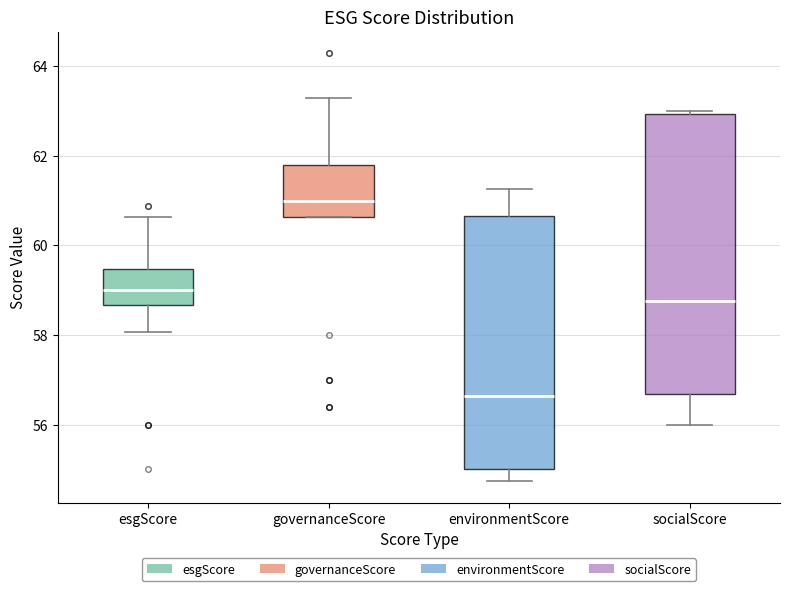

Reading left to right, transcribe this box plot: for each box, give where its median line is, the range the box spans, and where its two whiskers end, as read against the y-axis. The values are not printed on the chart, so give them approximately, as read against the axis.

esgScore: median 59.0, box 58.6 to 59.4, whiskers 58.0 to 60.6
governanceScore: median 61.0, box 60.6 to 61.8, whiskers 60.6 to 63.2
environmentScore: median 56.6, box 55.0 to 60.6, whiskers 54.8 to 61.2
socialScore: median 58.8, box 56.6 to 63.0, whiskers 56.0 to 63.0 (just above the box's upper edge)